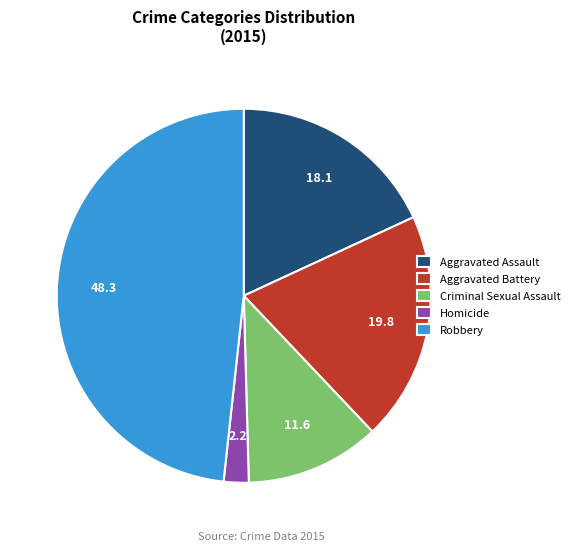

Is Aggravated Battery the majority of the pie?

No